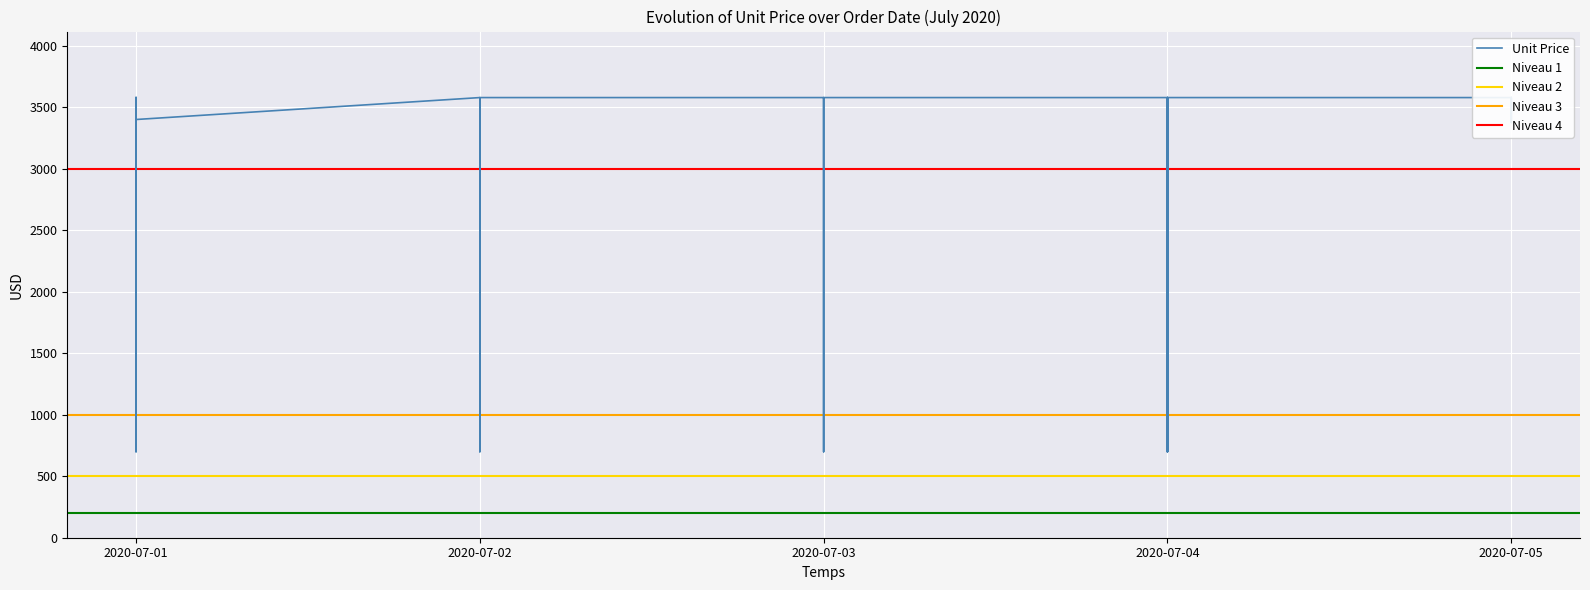

Reading left to right, transcribe all the data shown in this chart.

3578.3	3400.0	3400.0	699.1	3400.0	3578.3	3578.3	3375.0	3400.0	3578.3	3578.3	699.1	3578.3	3578.3	3578.3	3578.3	3578.3	3578.3	3578.3	3578.3	699.1	3578.3	3578.3	3578.3	3578.3	3578.3	699.1	3578.3	3578.3	699.1	3578.3	3578.3	3400.0	3400.0	3578.3	3375.0	3578.3	3578.3	3578.3	3400.0